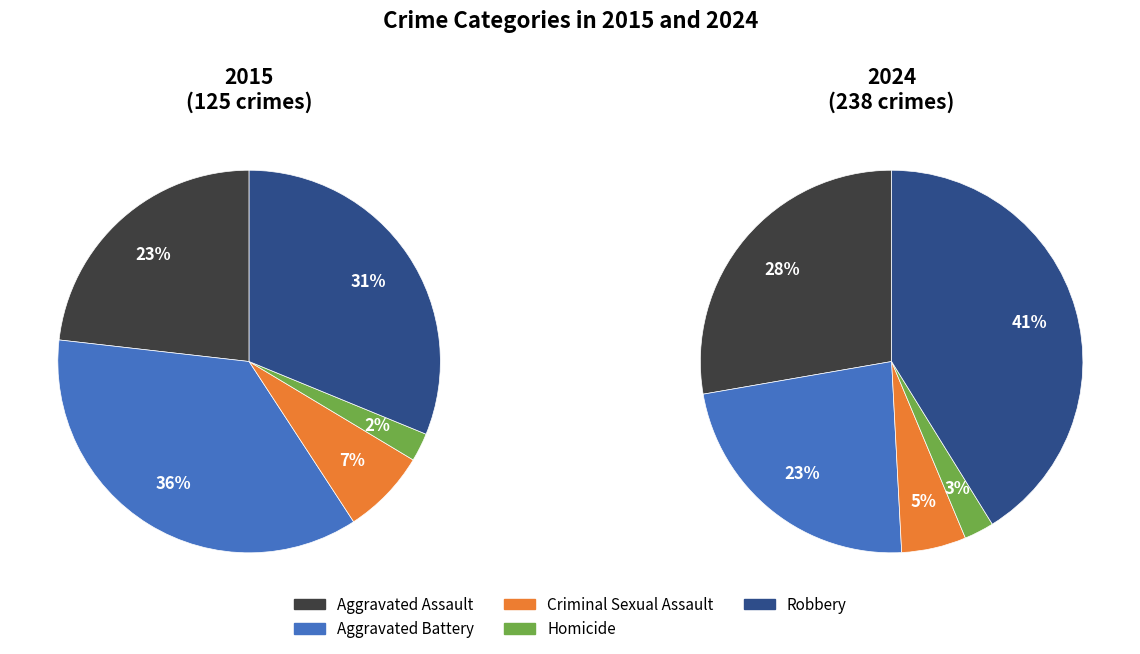

To the nearest percent, what is the difference between the largest and smallest slice percentages?

39%